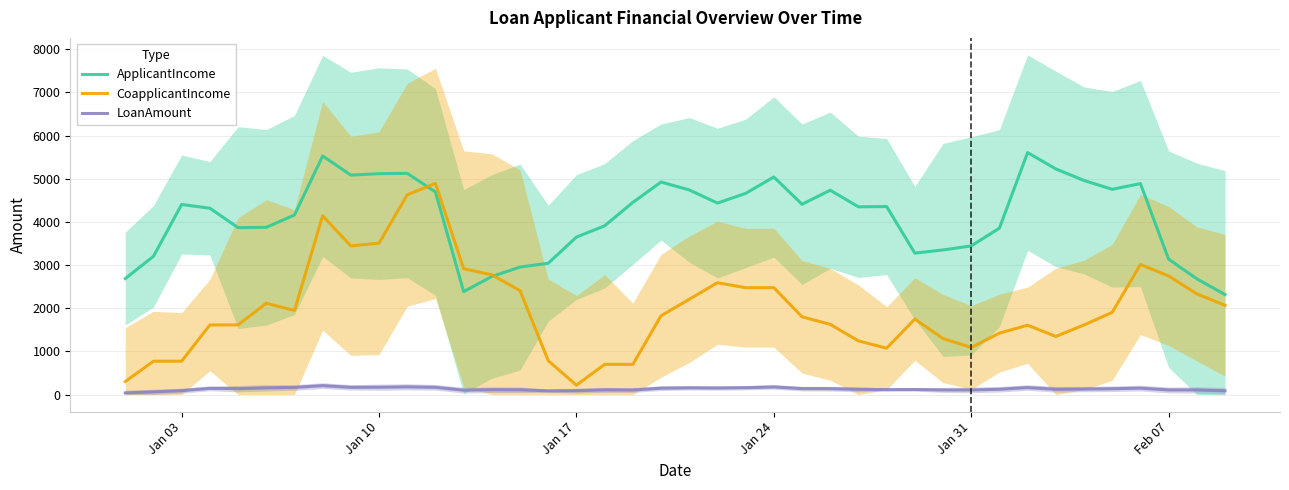

What is the highest value of the CoapplicantIncome series?

4890.8